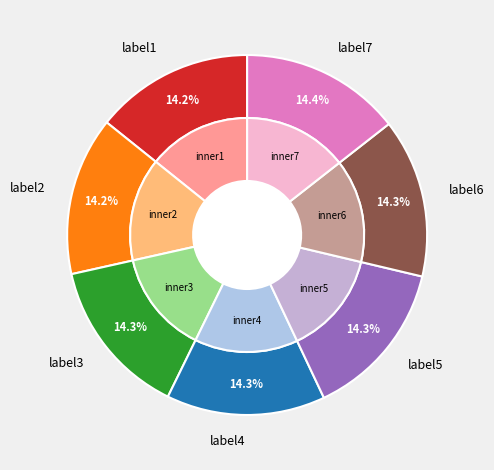

Is there any slice that represents more than half of the pie?

No